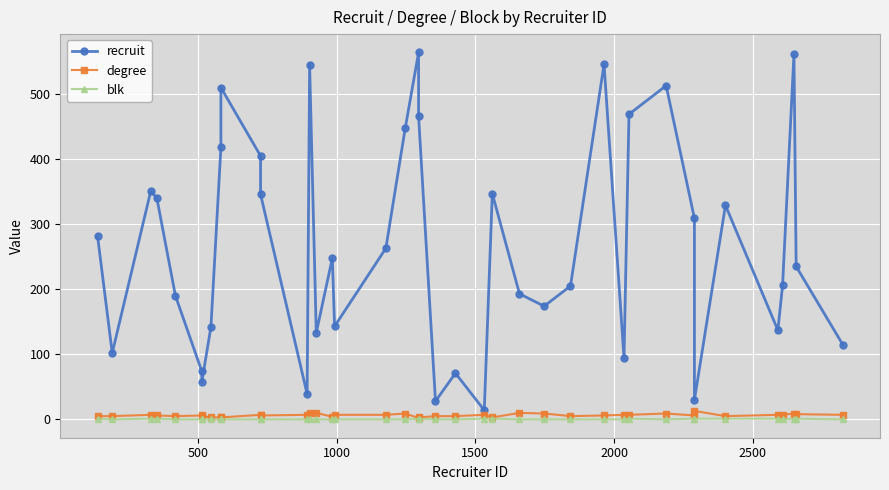

How many interior local valleys does the blk series have?

3